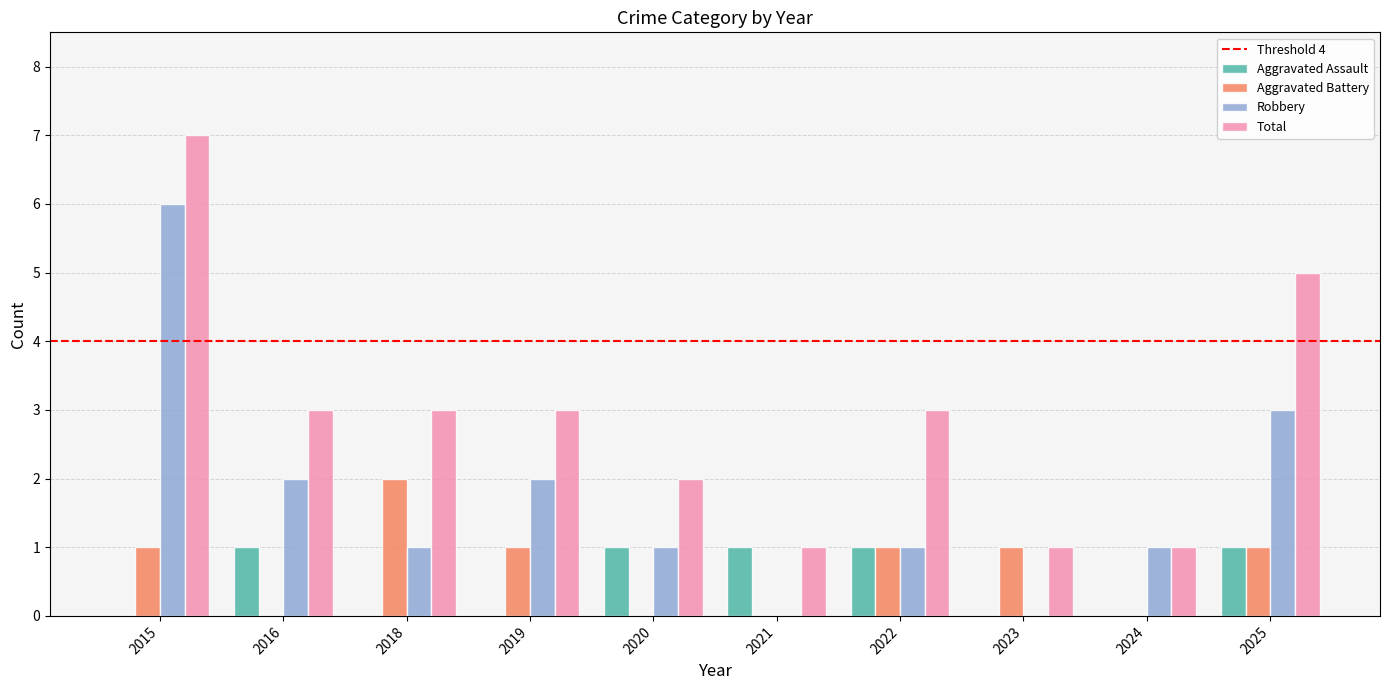

At which label does Total first exceed 3?

2015